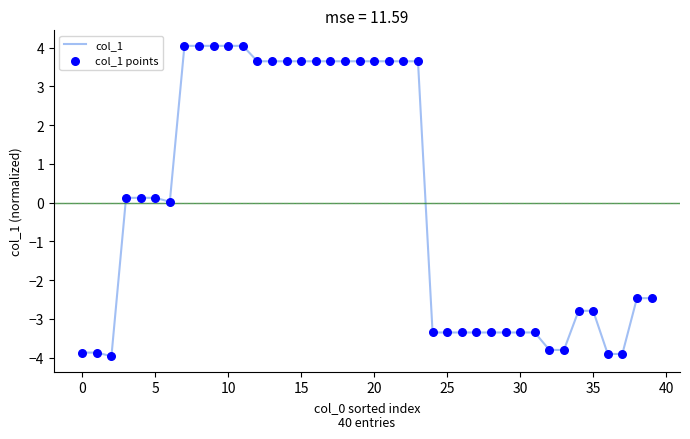

What is the difference between the maximum and minimum values?

8.0